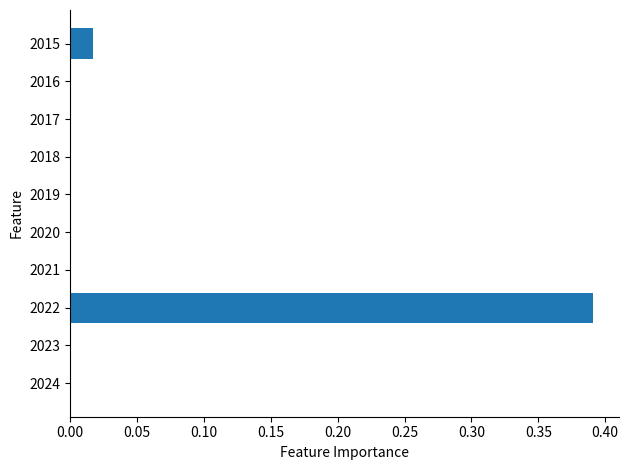

Is it true that the value at 2019 is 0.0?

True